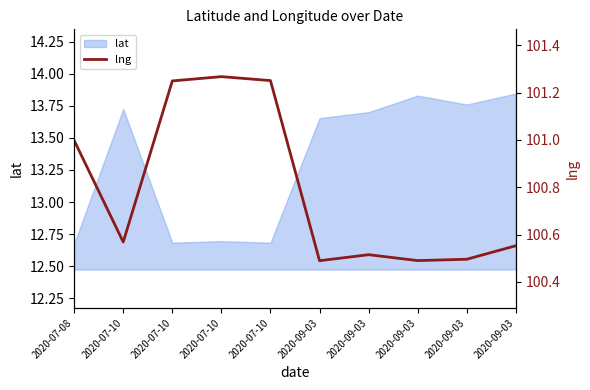

How many data points does each series have?

10